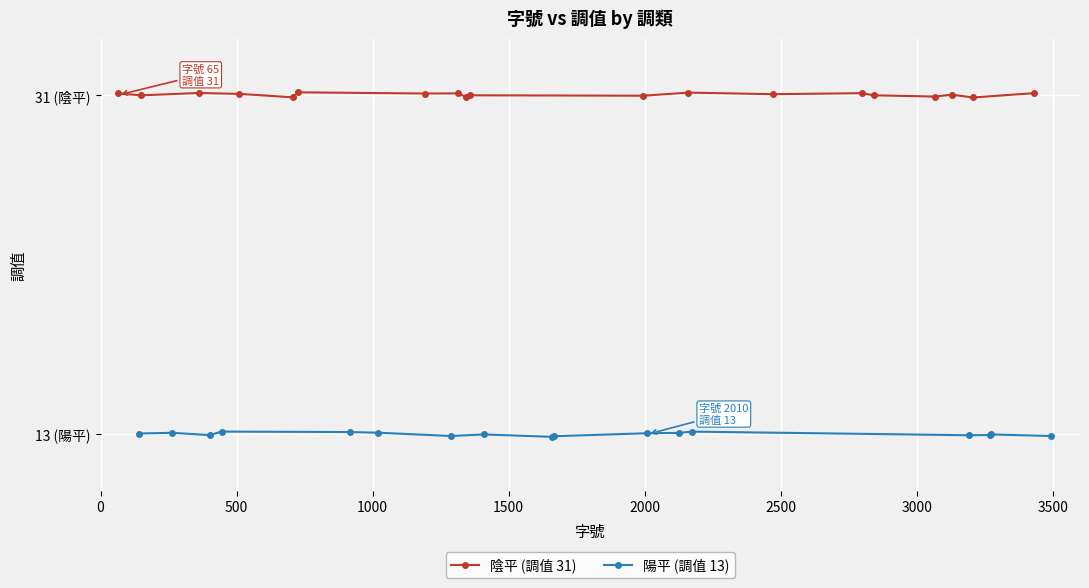

What is the total value across all series at 4?

44